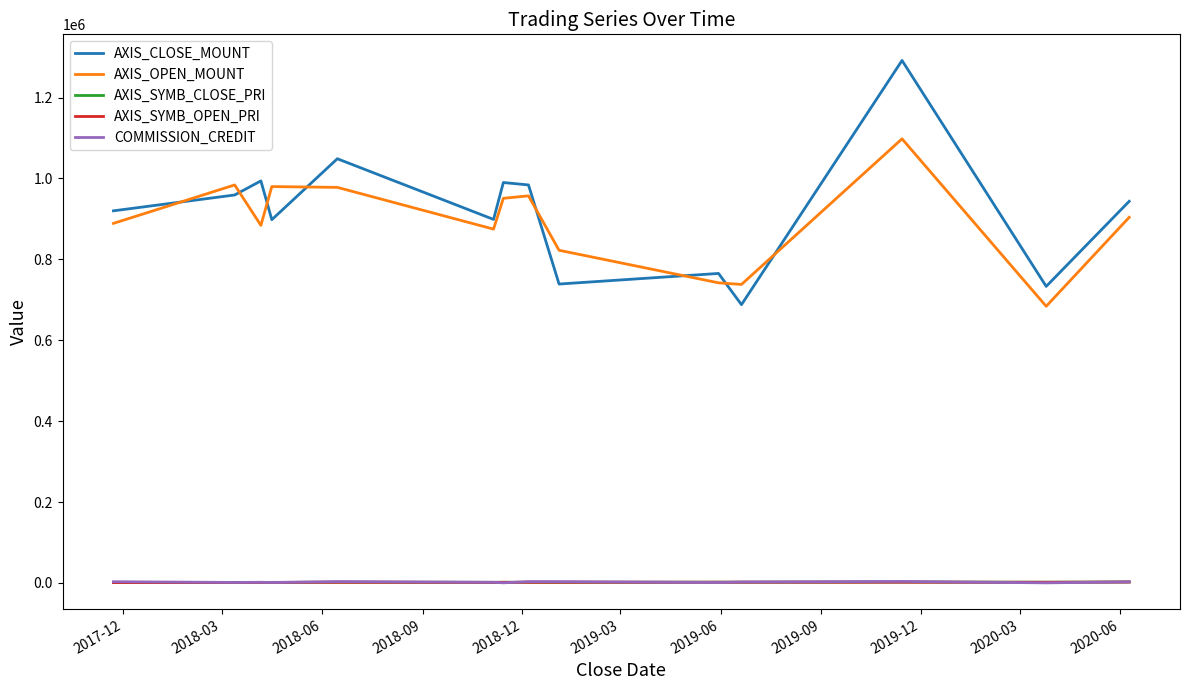

True or false: AXIS_SYMB_OPEN_PRI and AXIS_CLOSE_MOUNT cross at least once.

False